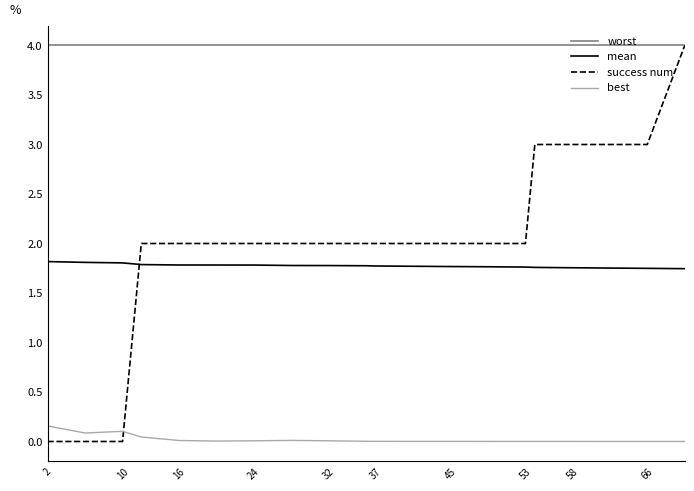

True or false: worst and mean intersect in this chart.

False